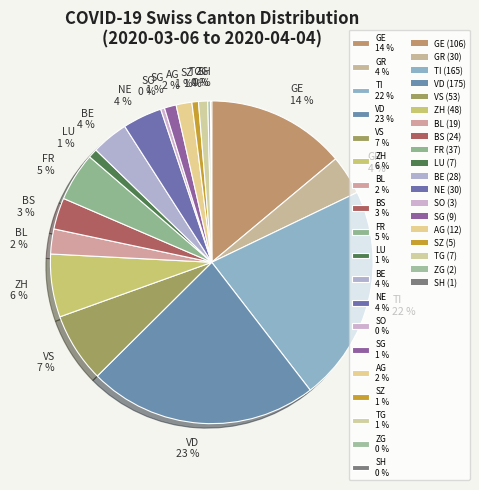

The LU 1 % slice represents 1% of the pie. True or false?

True